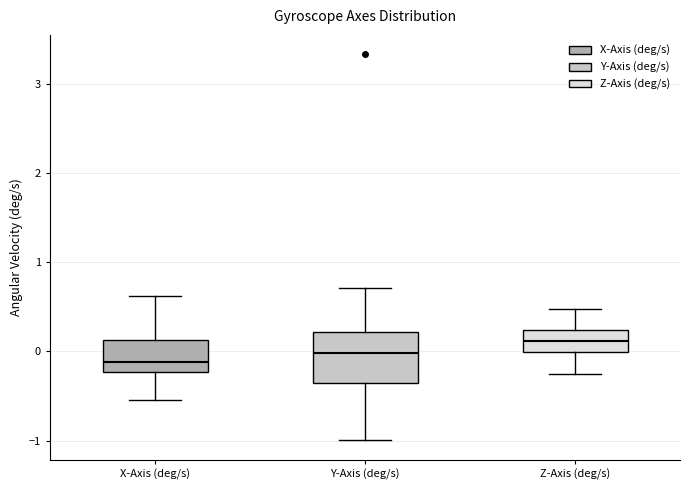

Where does the lower whisker of the box for Z-Axis (deg/s) end on the y-axis? The values are not printed on the chart, so give them approximately, as read against the axis.

-0.3